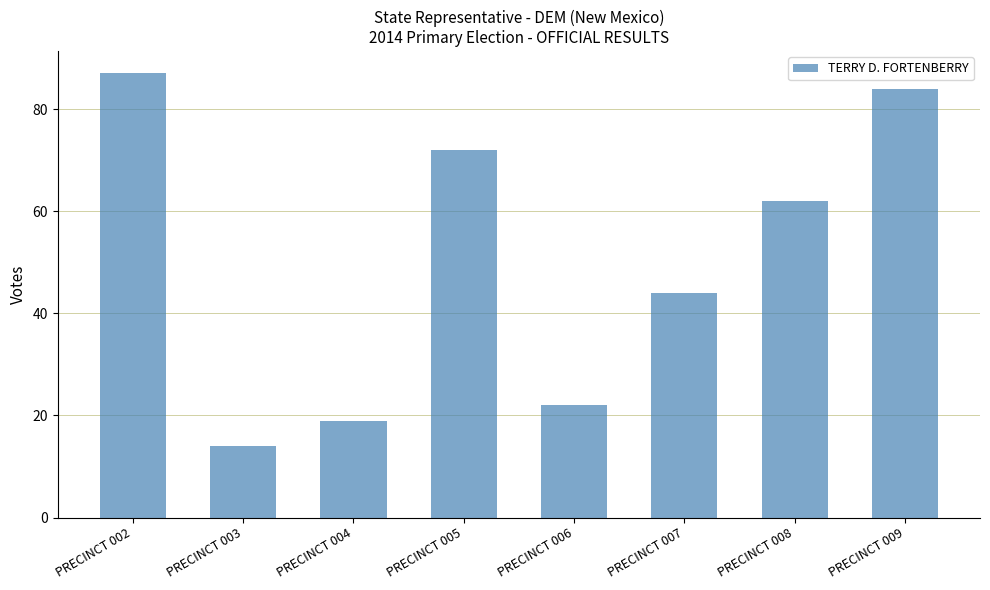

True or false: the data shows 7 at PRECINCT 004.

False